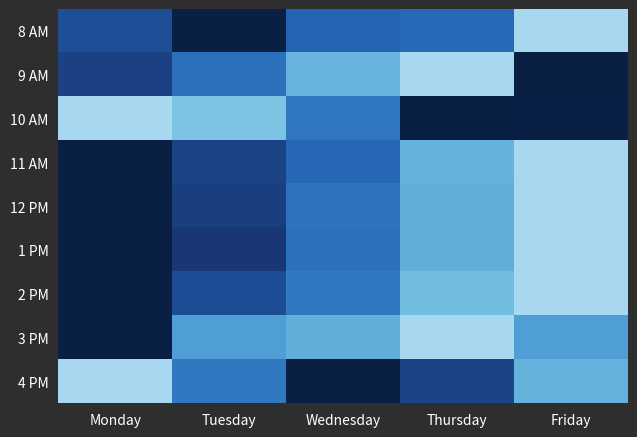

At which category is the sum across all series the highest?

Friday